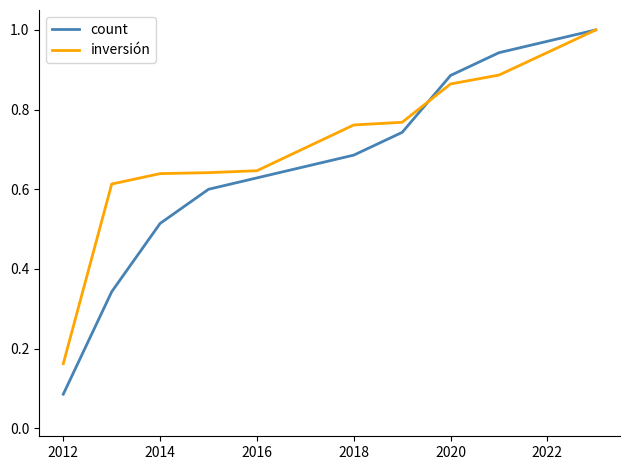

Which series has the largest total across all categories?

inversión